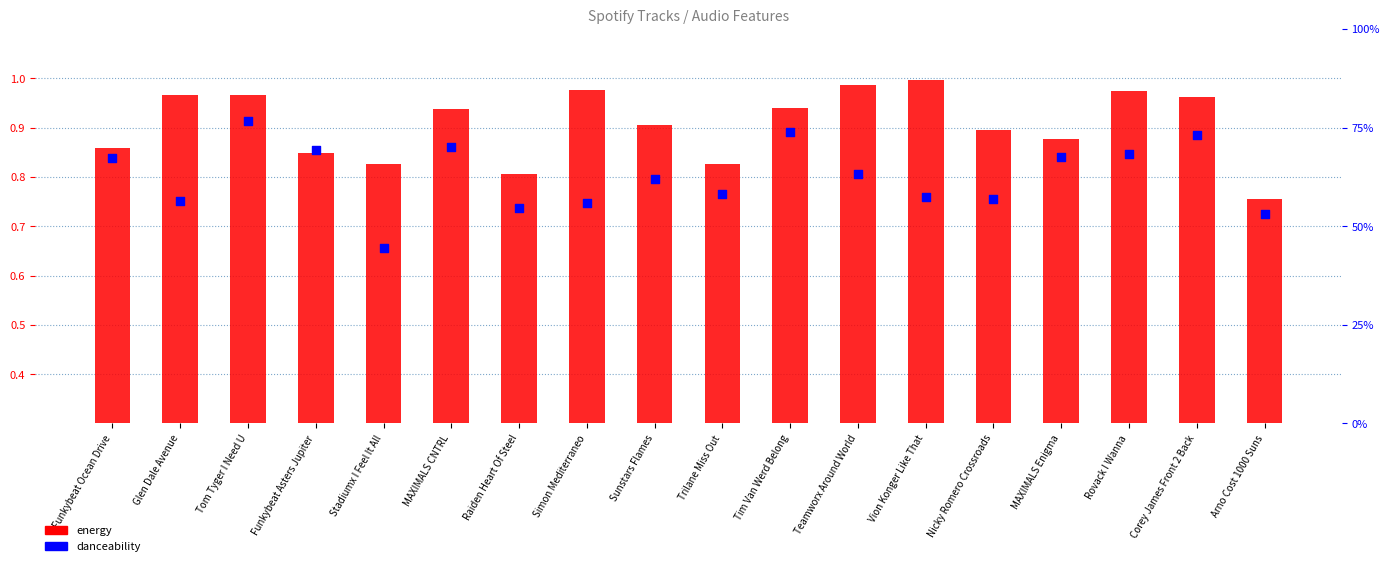

Which series contains the lowest Y value?

danceability